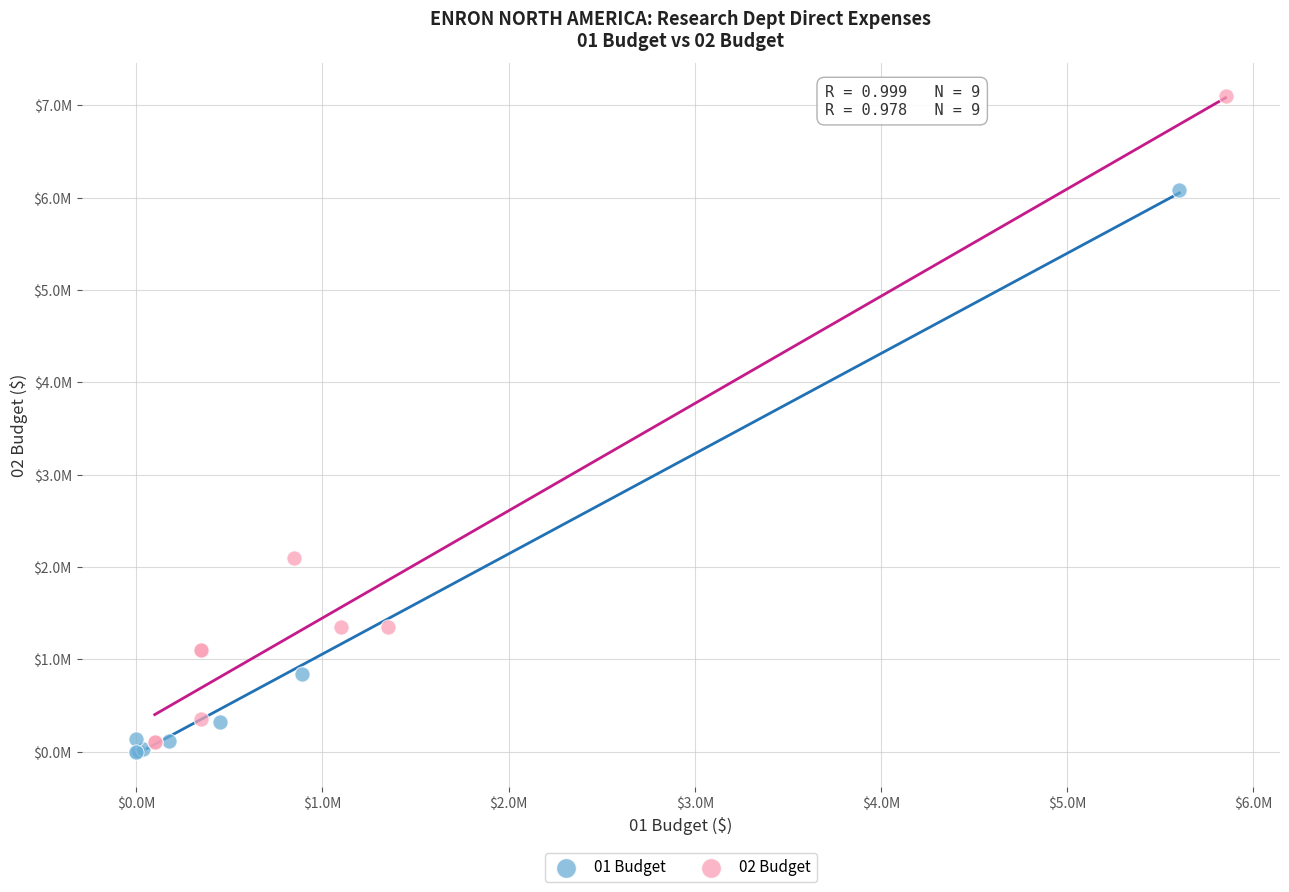

Which series reaches the minimum Y coordinate?

01 Budget